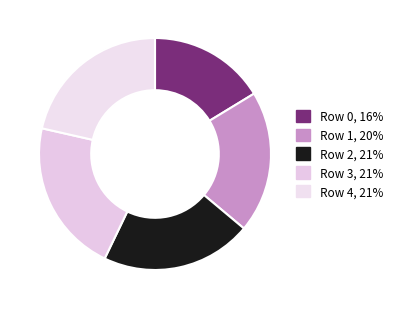

What is the smallest slice in the pie chart?

Row 0